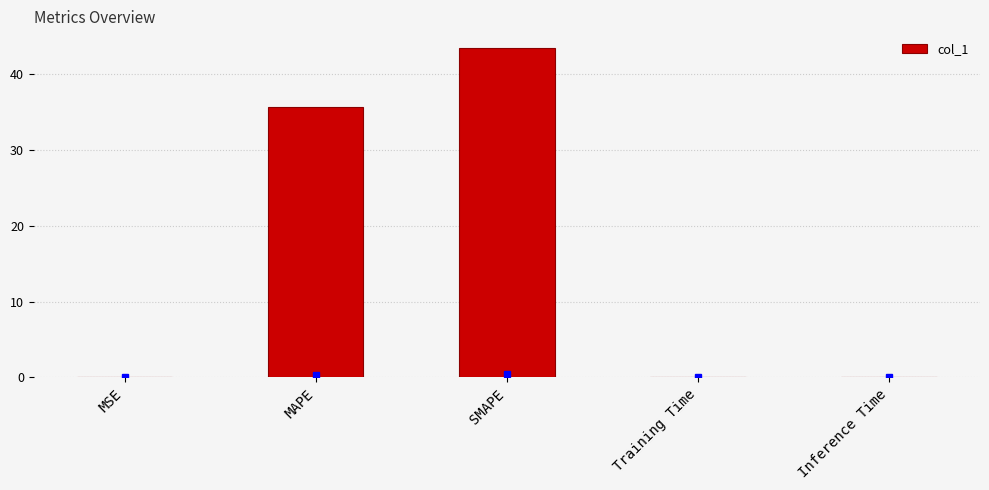

What is the change in value from MAPE to Training Time?

-35.7